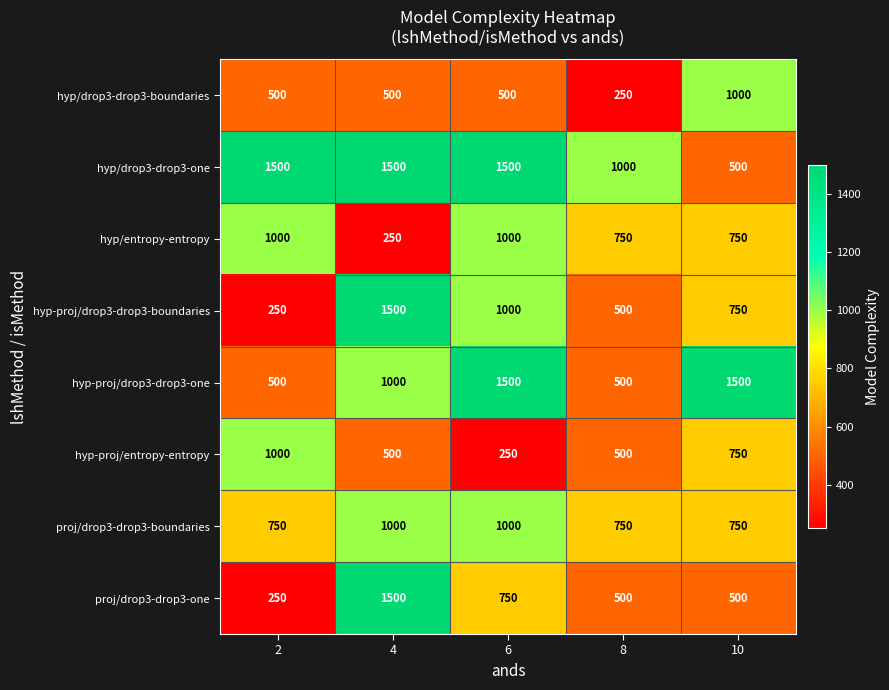

How many categories are shown in the chart?

5